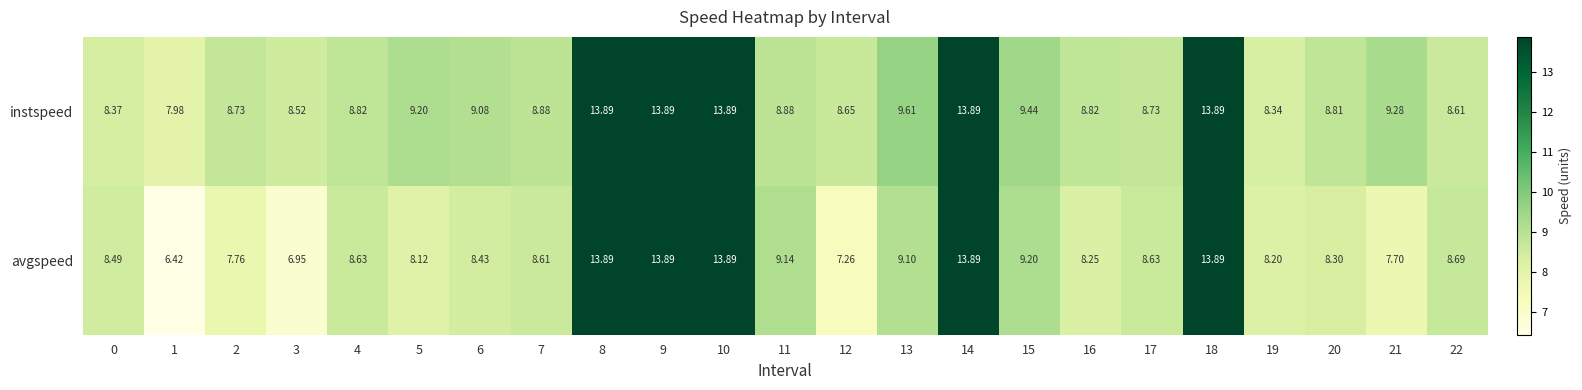

Which series changed the most between 0 and 7?

instspeed